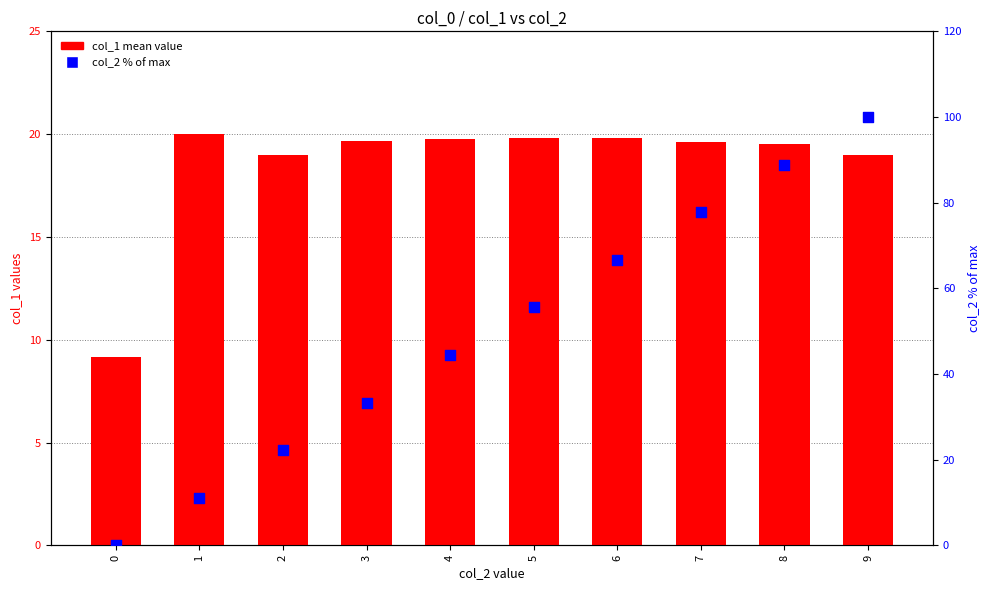

Which series contains the lowest Y value?

col_2 % of max